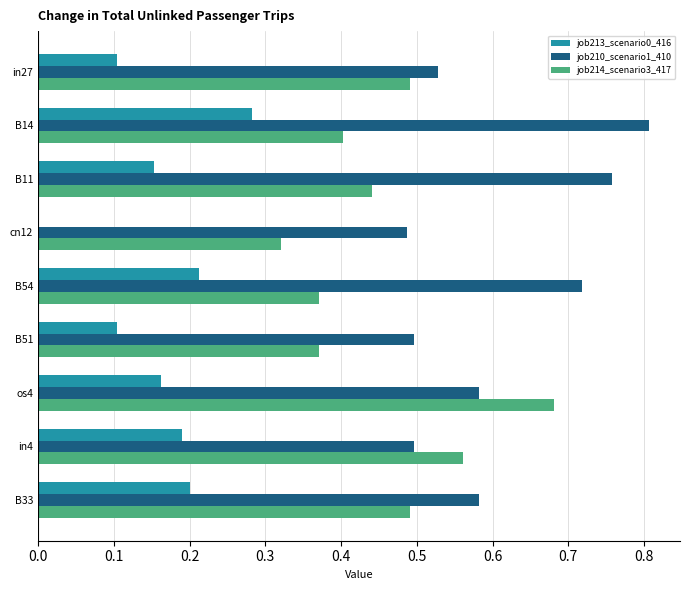

The job213_scenario0_416 series shows 0.2 at B11. True or false?

True